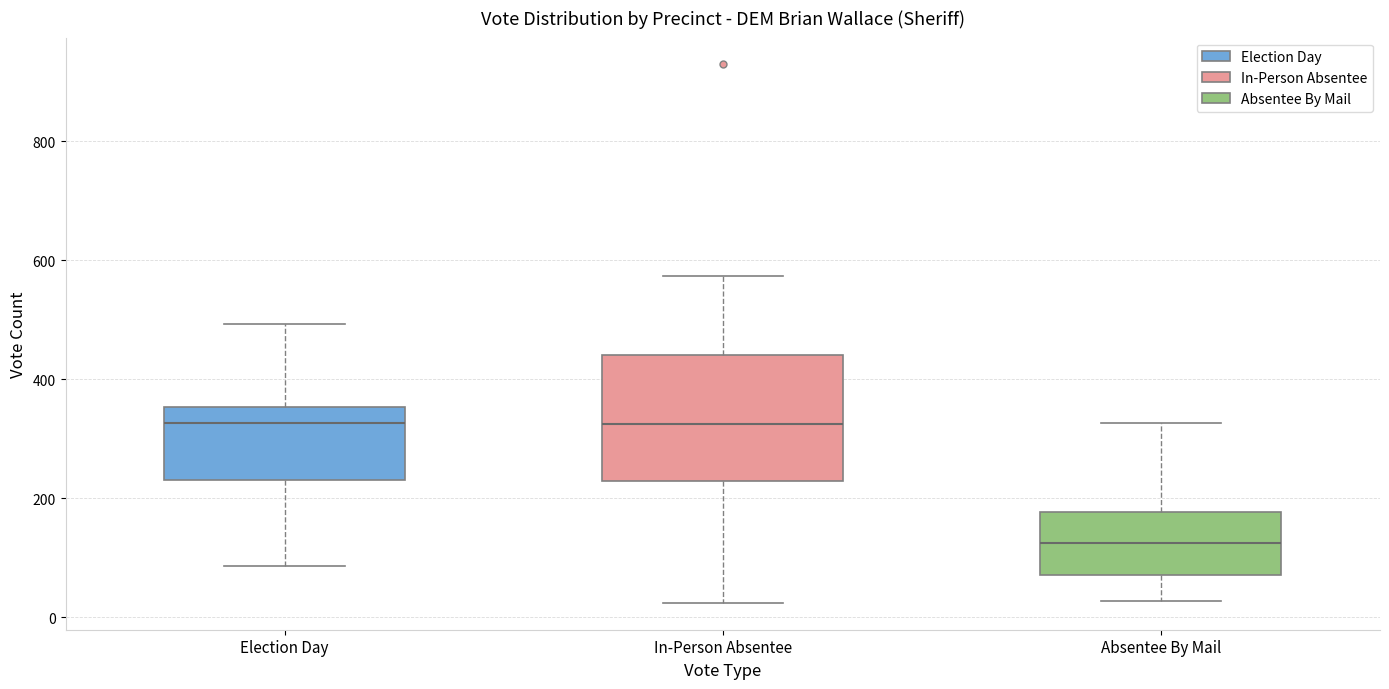

Reading left to right, read every box against the y-axis: the position of its median line, the range the box covers, and the ends of its whiskers. The values are not printed on the chart, so give them approximately, as read against the axis.

Election Day: median 320, box 240 to 360, whiskers 80 to 500
In-Person Absentee: median 320, box 220 to 440, whiskers 20 to 580
Absentee By Mail: median 120, box 80 to 180, whiskers 20 to 320